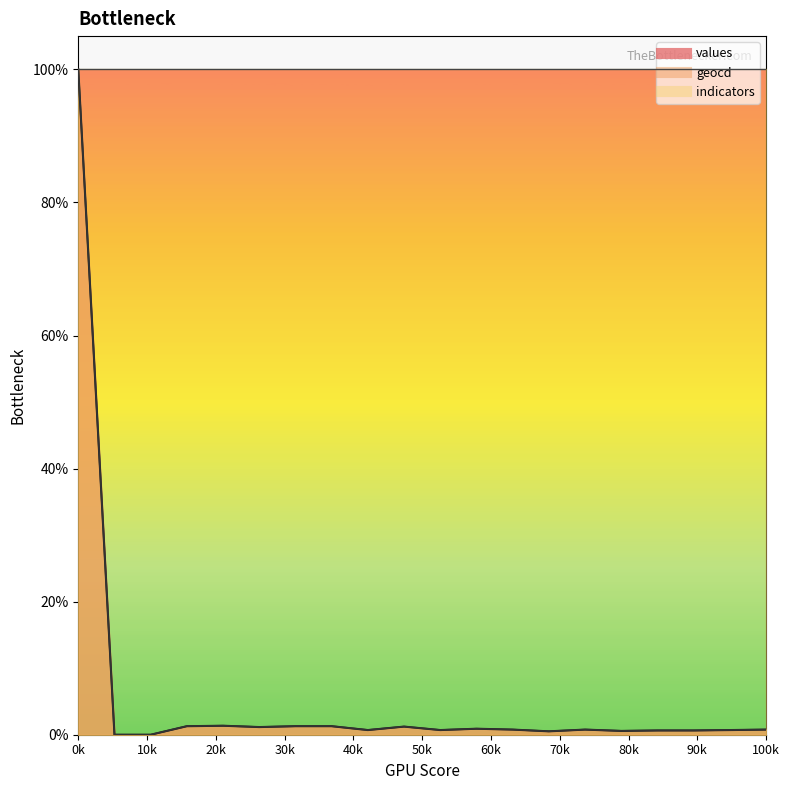

Where is the first local minimum for geocd?

5